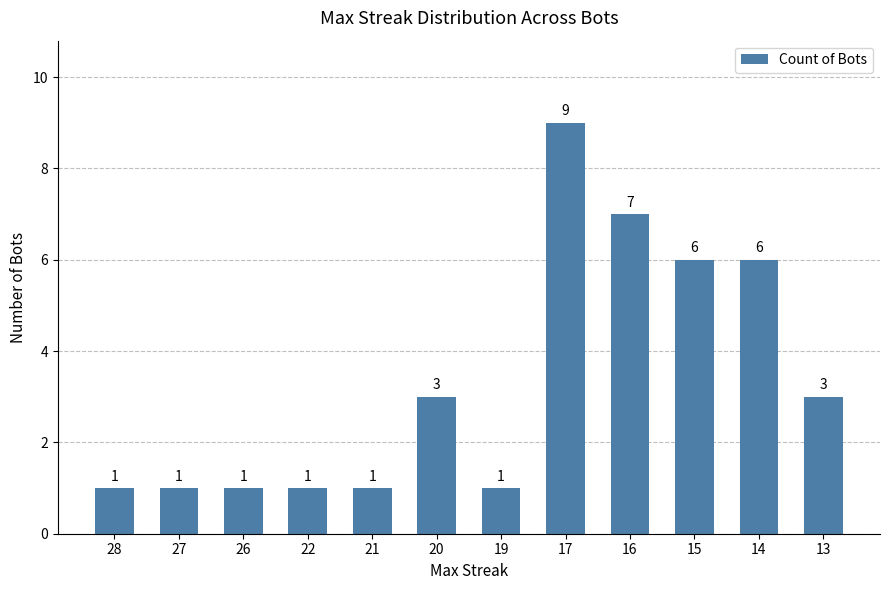

What is the sum of the values at 15 and 13?

9